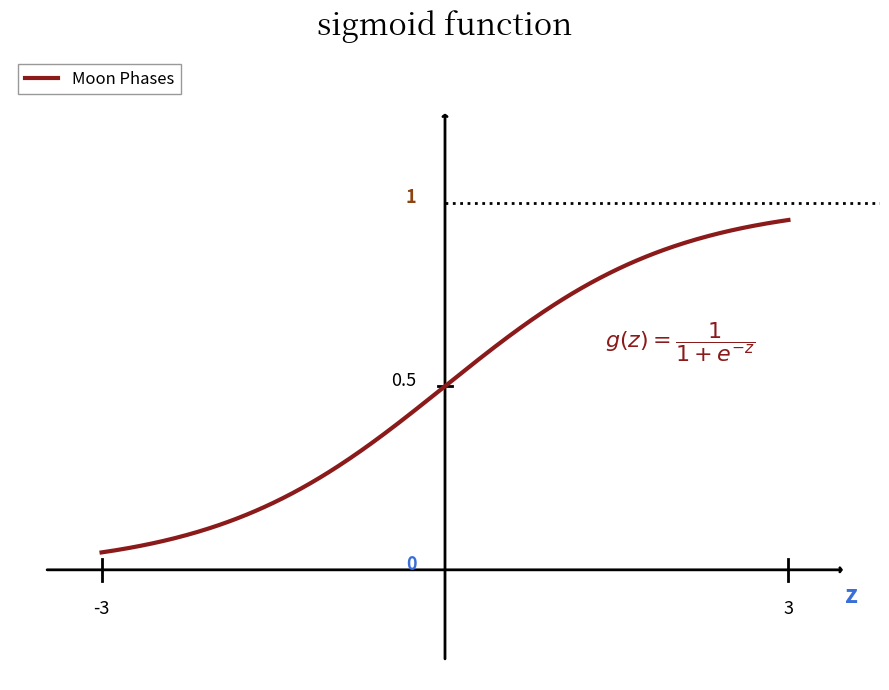

Is this an area chart (filled region under the line)?

No